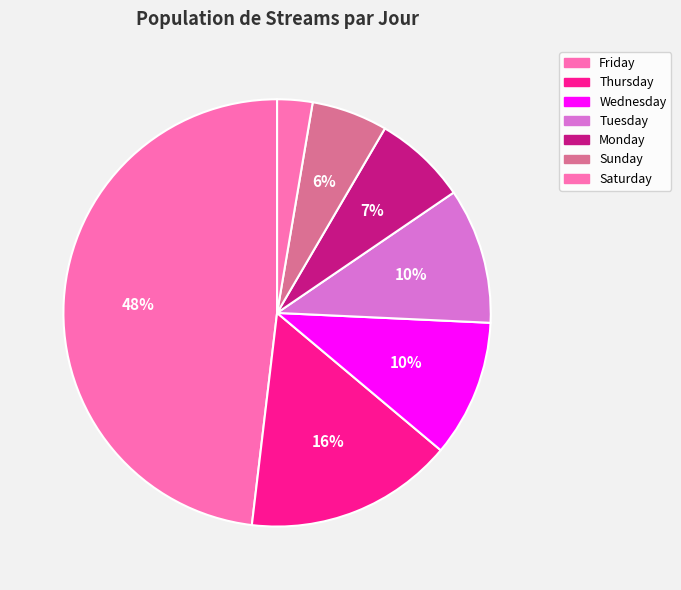

Is it true that Thursday is 28% of the pie?

False